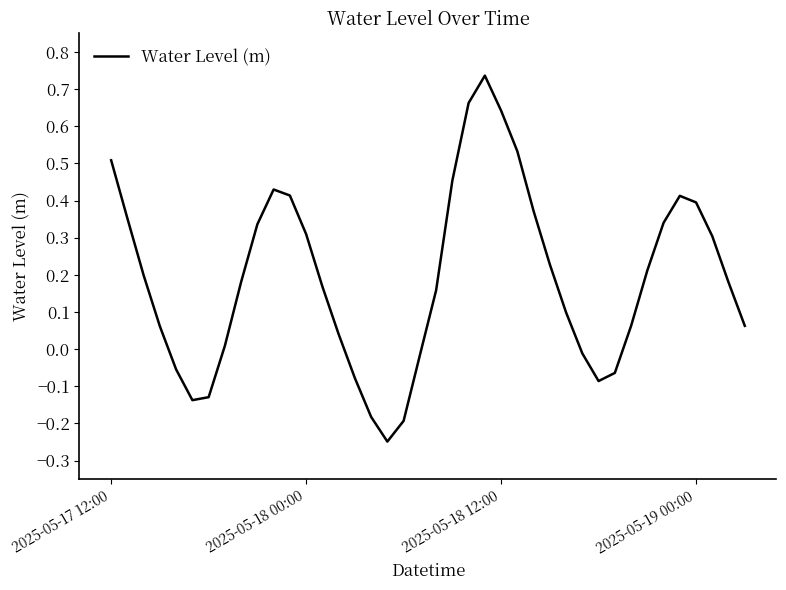

What is the average value?

0.2